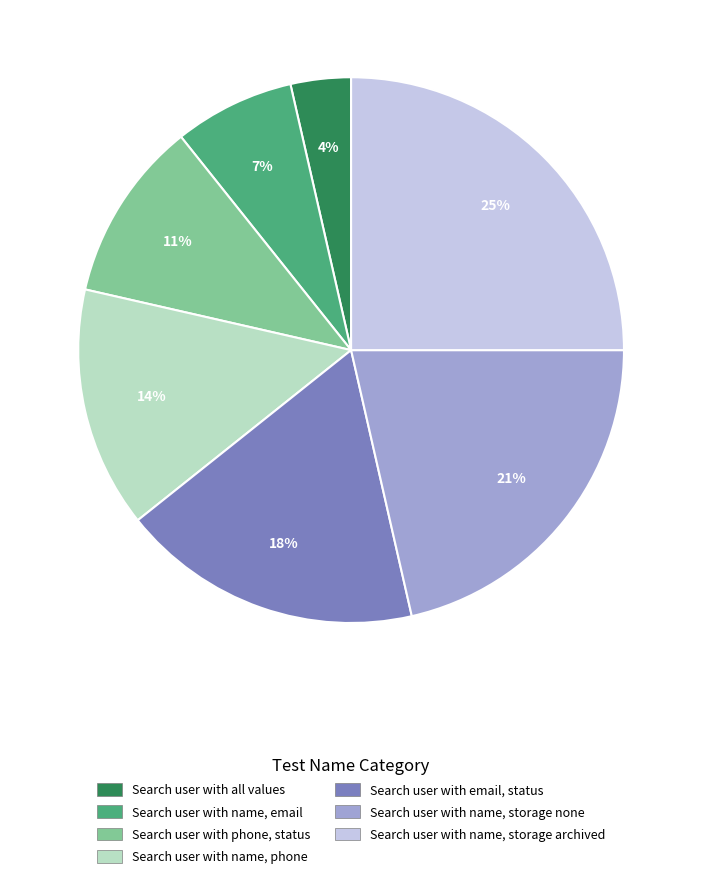

Do Search user with name, phone and Search user with phone, status together represent more than half of the pie?

No